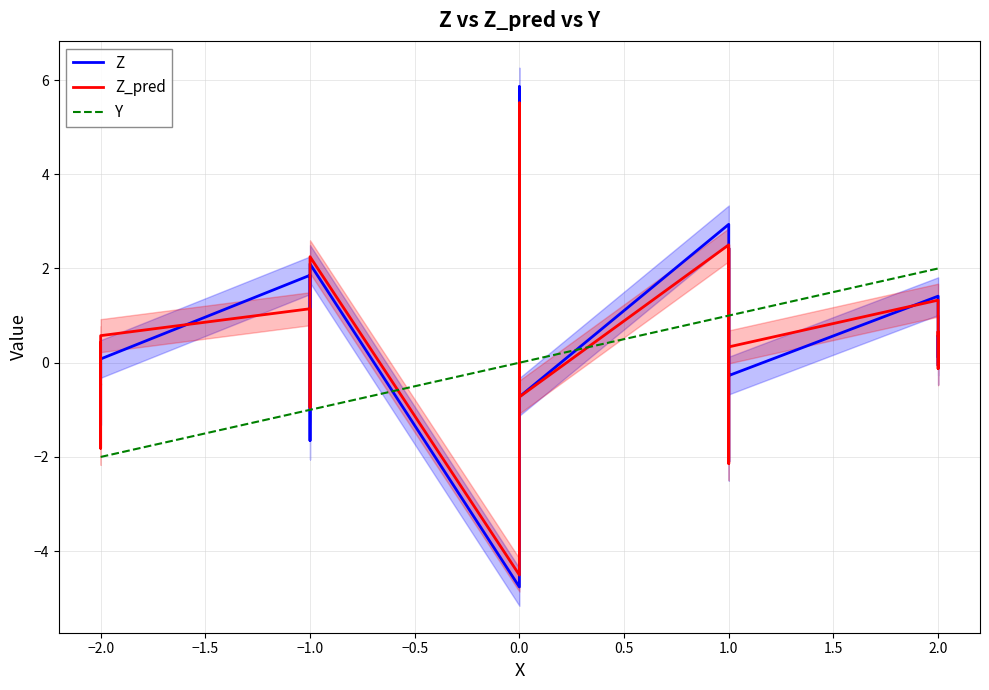

What is the spread (max minus min) of values at 0.0?

4.8